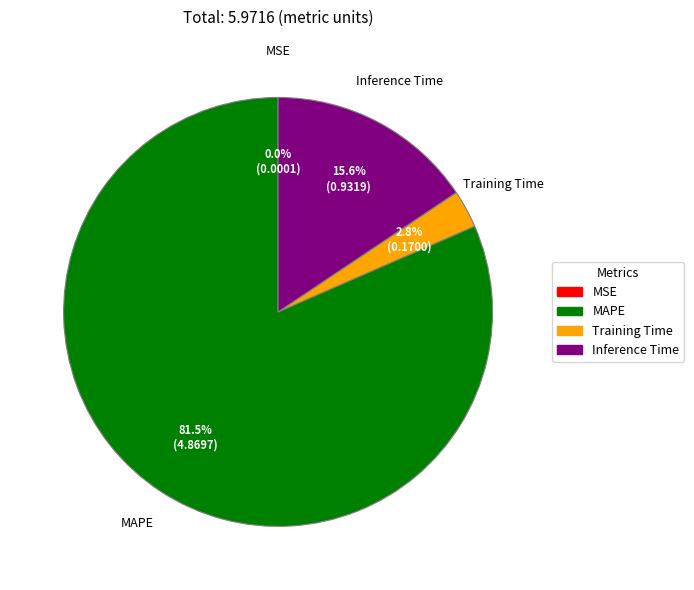

Is there a majority slice in this chart?

Yes